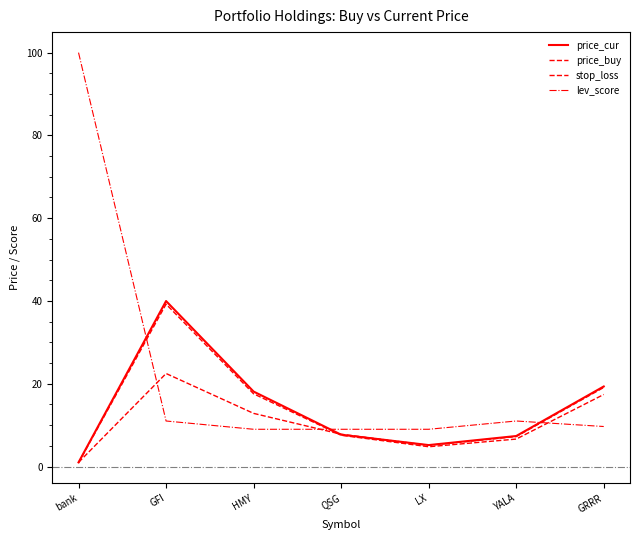

Reading left to right, what are all the values shown in this chart?

price_cur: bank=1.0	GFI=40.0	HMY=18.1	QSG=7.7	LX=5.2	YALA=7.4	GRRR=19.3
price_buy: bank=1.0	GFI=22.5	HMY=12.8	QSG=7.8	LX=5.1	YALA=7.2	GRRR=19.1
stop_loss: bank=0.9	GFI=39.2	HMY=17.6	QSG=7.6	LX=4.8	YALA=6.6	GRRR=17.4
lev_score: bank=100.0	GFI=11.0	HMY=9.0	QSG=9.0	LX=9.0	YALA=11.0	GRRR=9.7